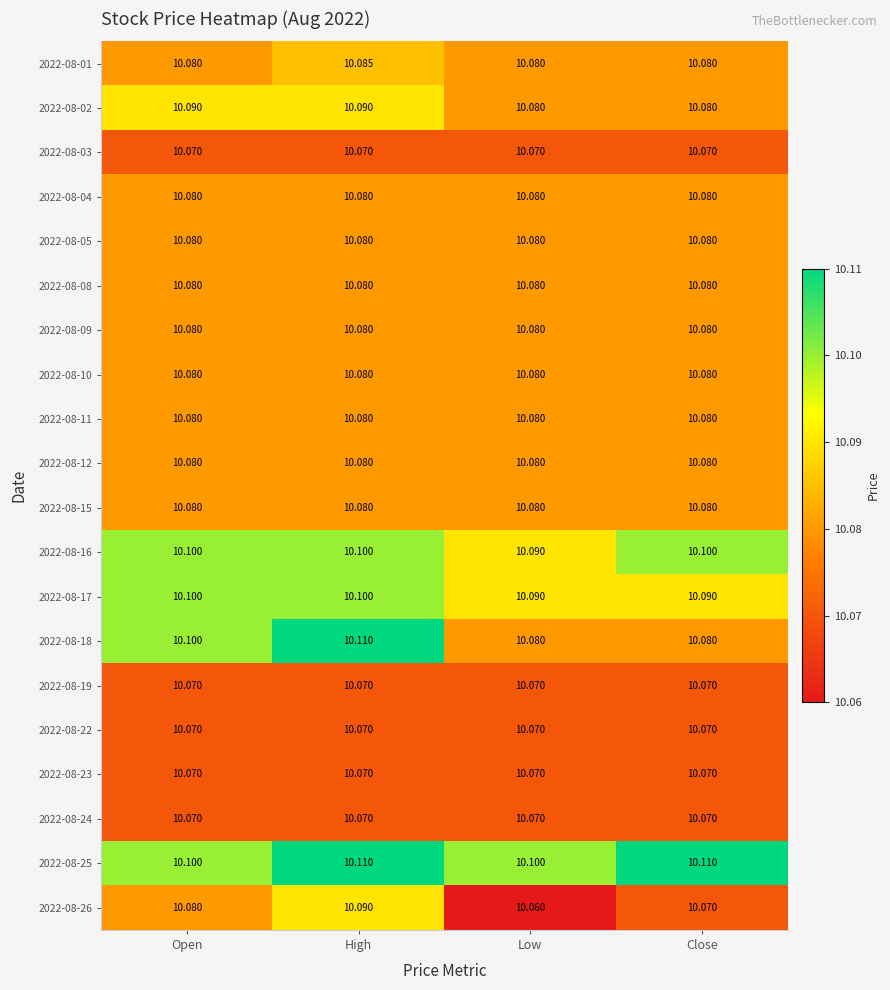

Which category has the highest value in the 2022-08-01 series?

High